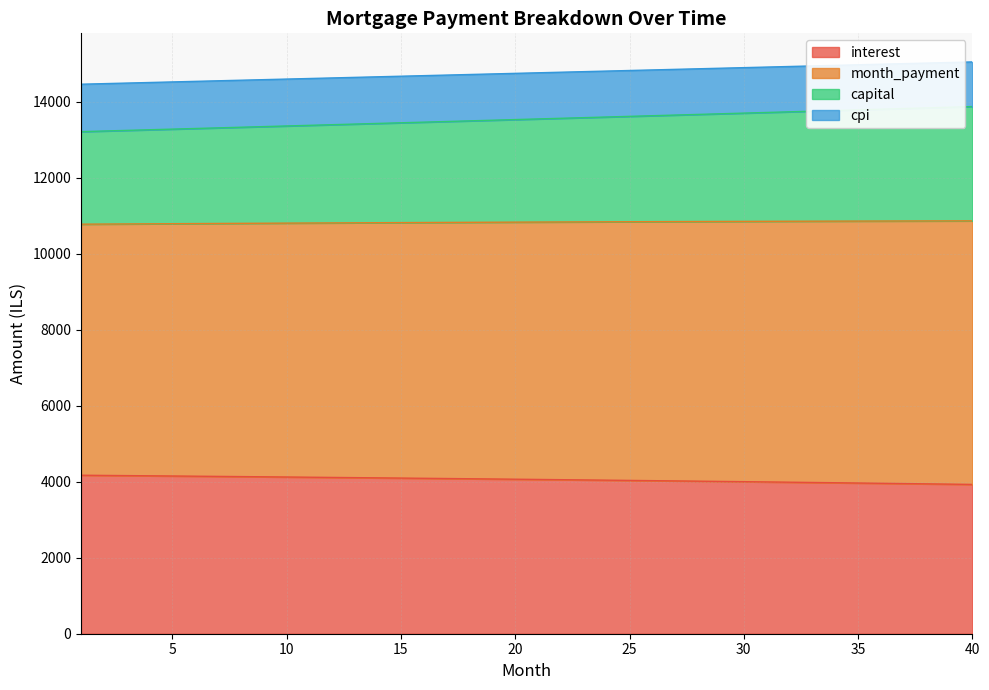

Where is interest nearest to the value 4050?

23